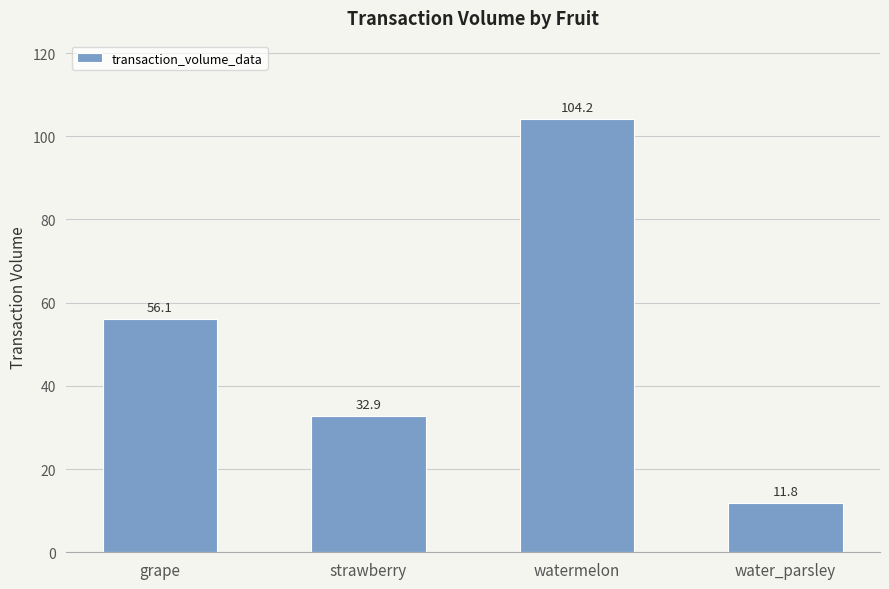

Reading left to right, what are all the values shown in this chart?

56.1	32.9	104.2	11.8